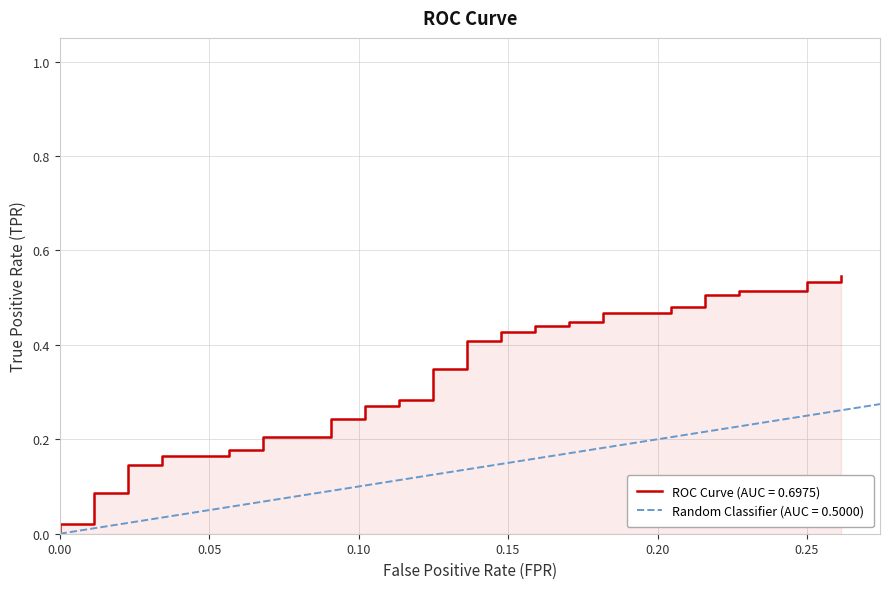

Does the chart display data point markers on the line(s)?

No